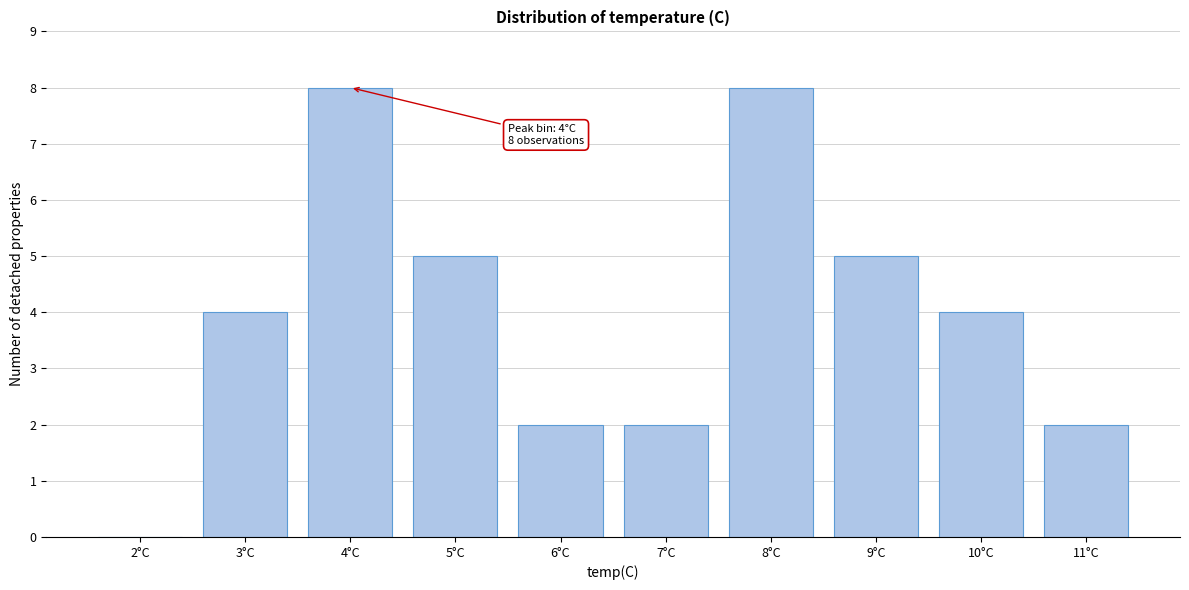

Reading left to right, list all the values displayed in this chart.

2°C=0	3°C=4	4°C=8	5°C=5	6°C=2	7°C=2	8°C=8	9°C=5	10°C=4	11°C=2